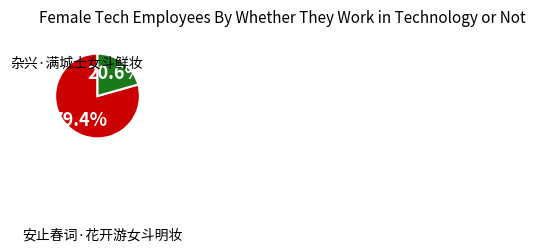

Does any single category account for the majority?

Yes